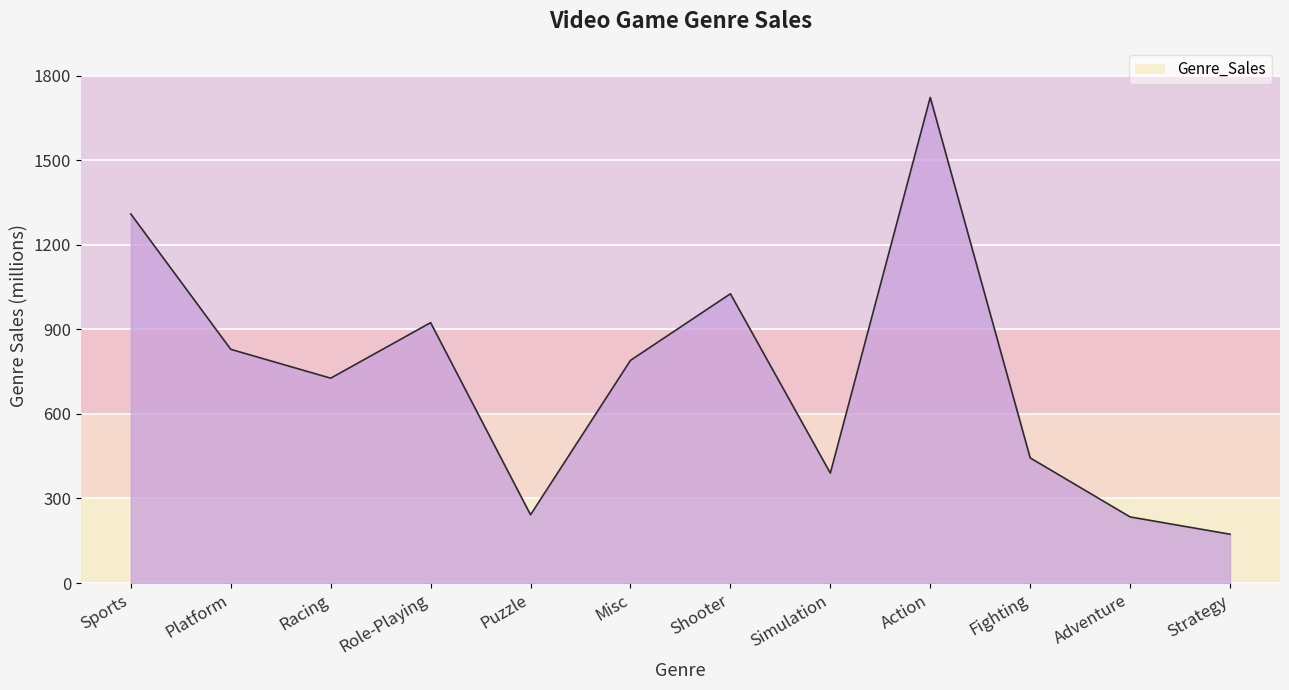

Reading right to left, extract all data points from this chart.

173.3	234.6	444.1	1722.8	390.0	1026.2	789.9	242.2	923.8	726.8	829.1	1309.2